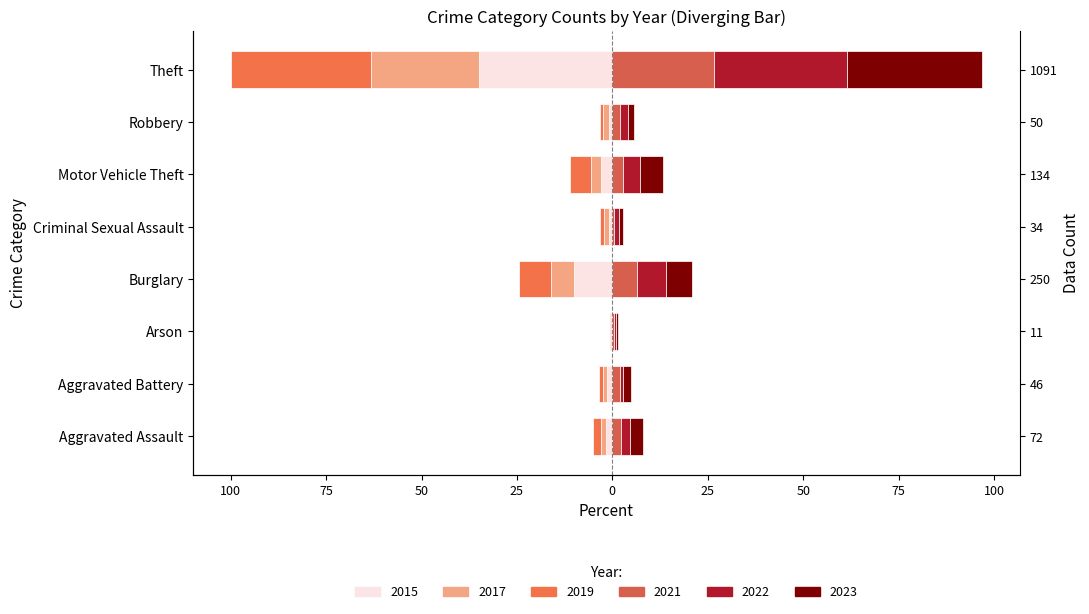

What is the sum of all 2023 values?

56.7